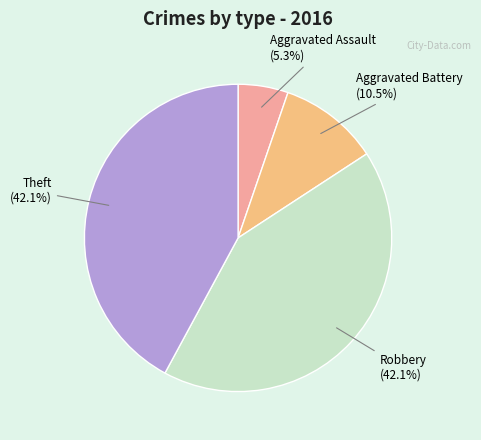

To the nearest percent, what is the difference between the largest and smallest slice percentages?

37%